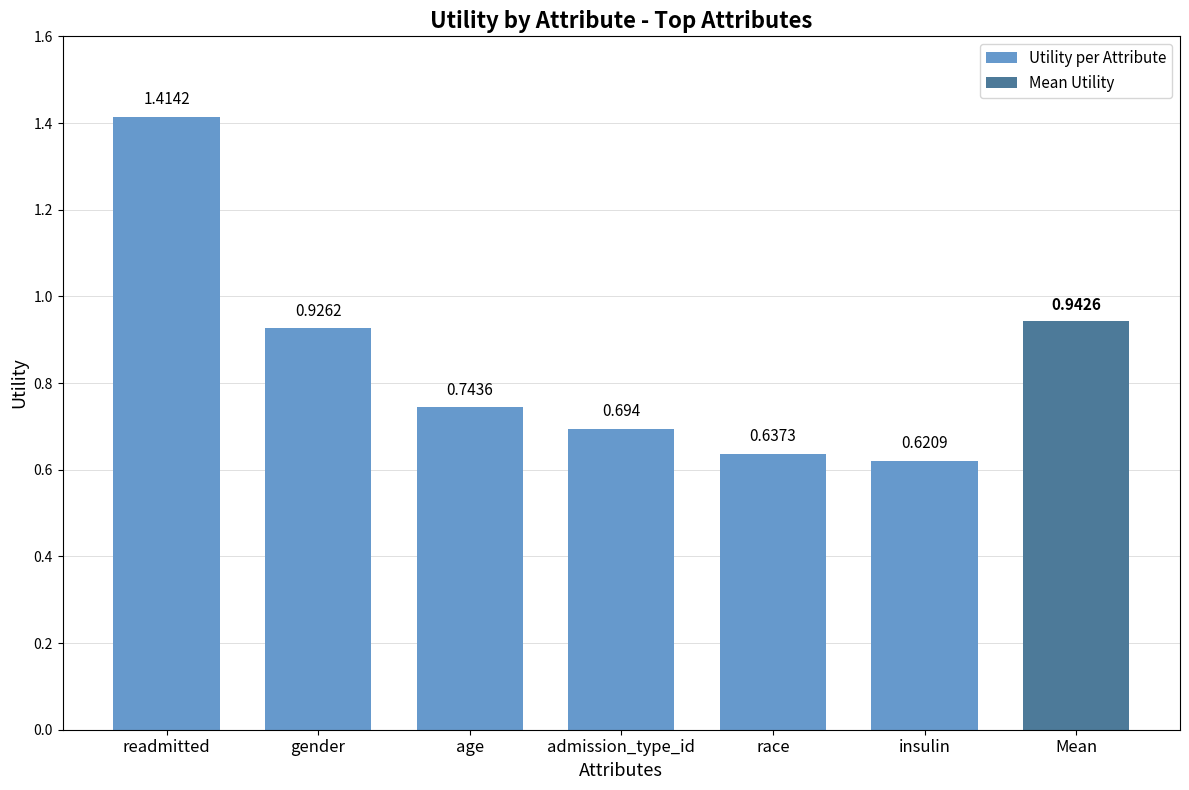

What is the approximate value at admission_type_id?

0.7